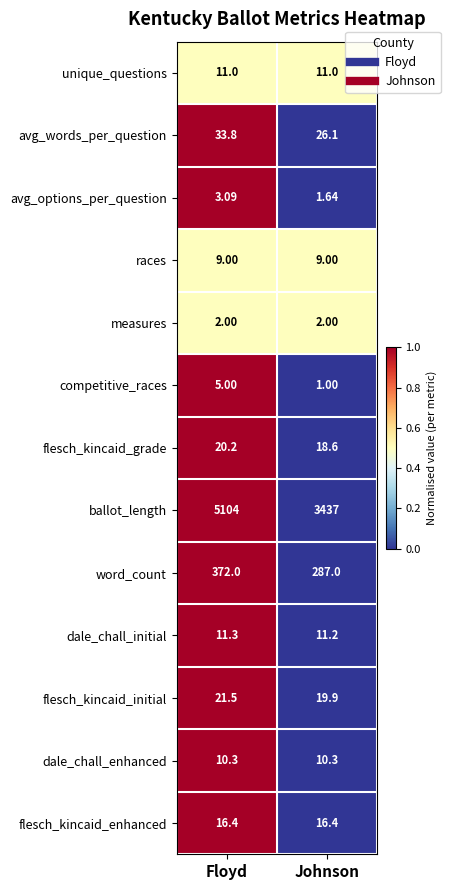

Which series changed the most between Floyd and Johnson?

ballot_length